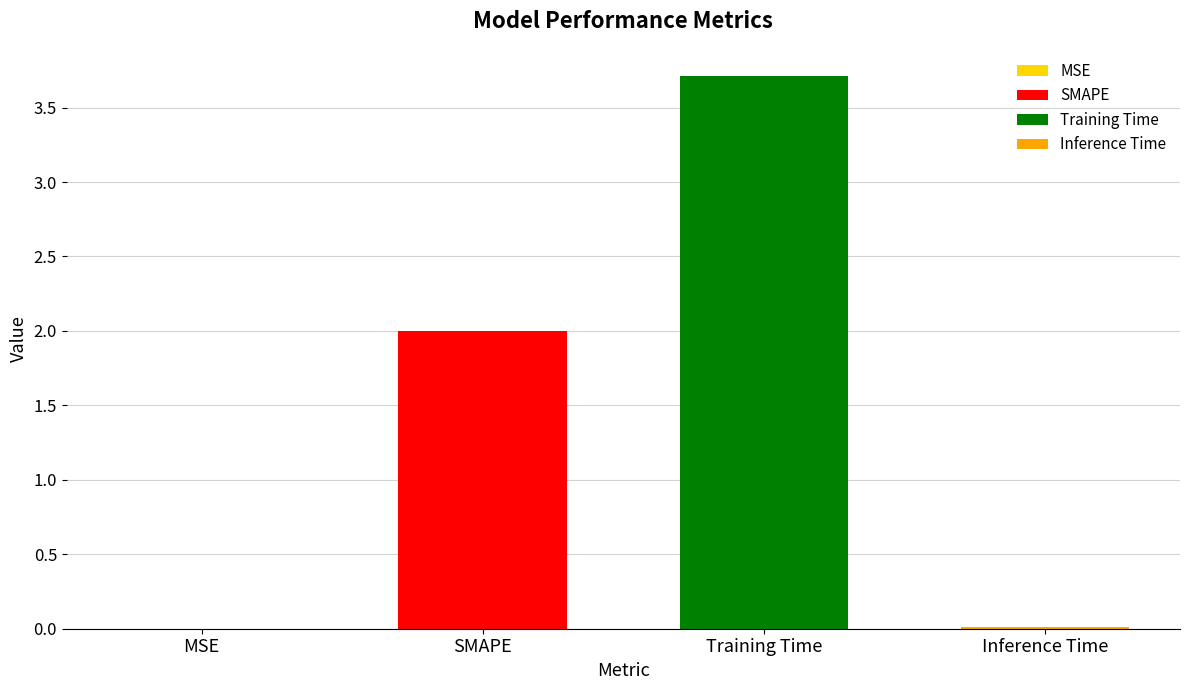

Which category has the highest value across all series?

Training Time